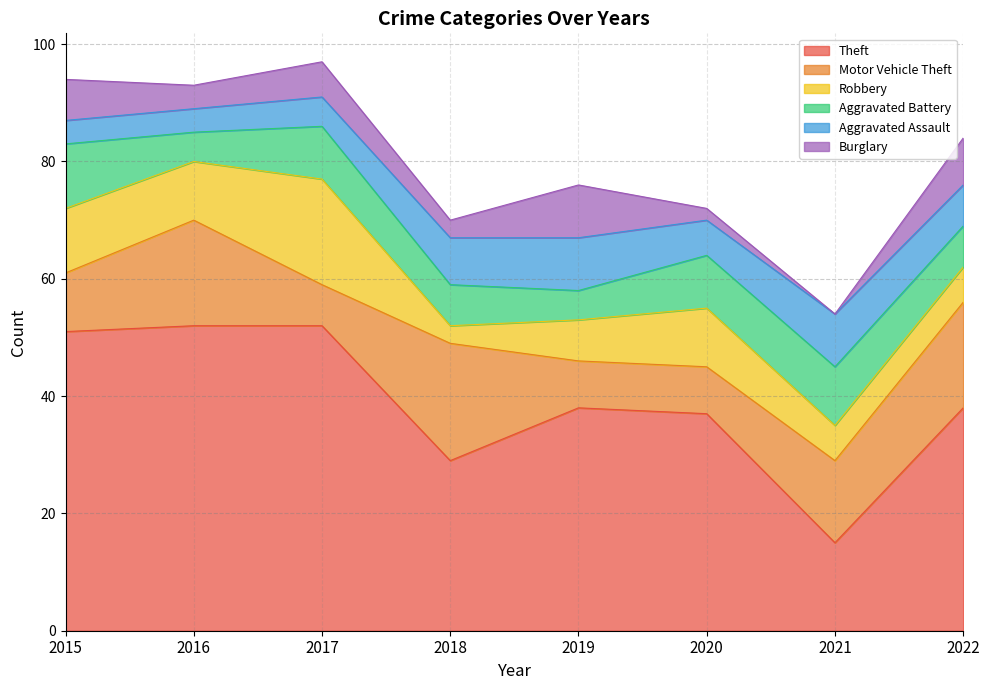

What is the difference between the maximum and second lowest values in the Theft series?

23